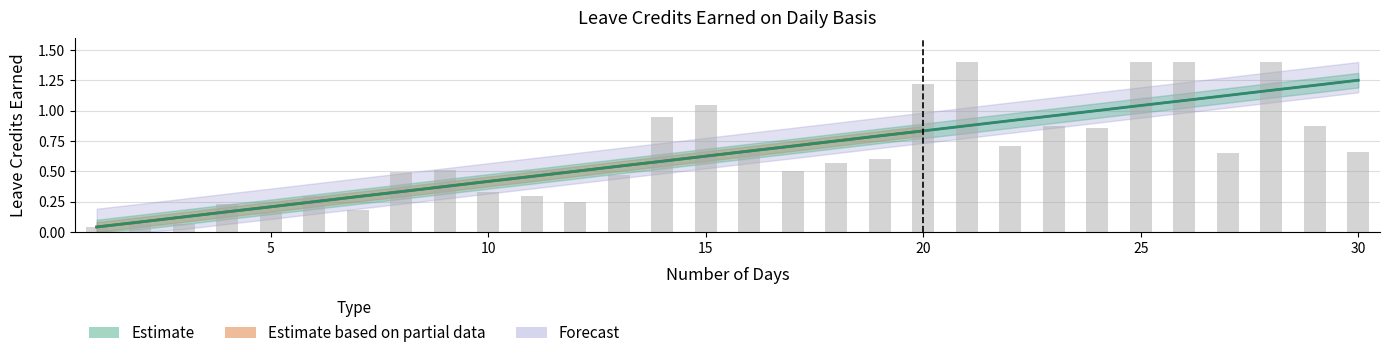

What is the average value of the SL Earned series?

0.6